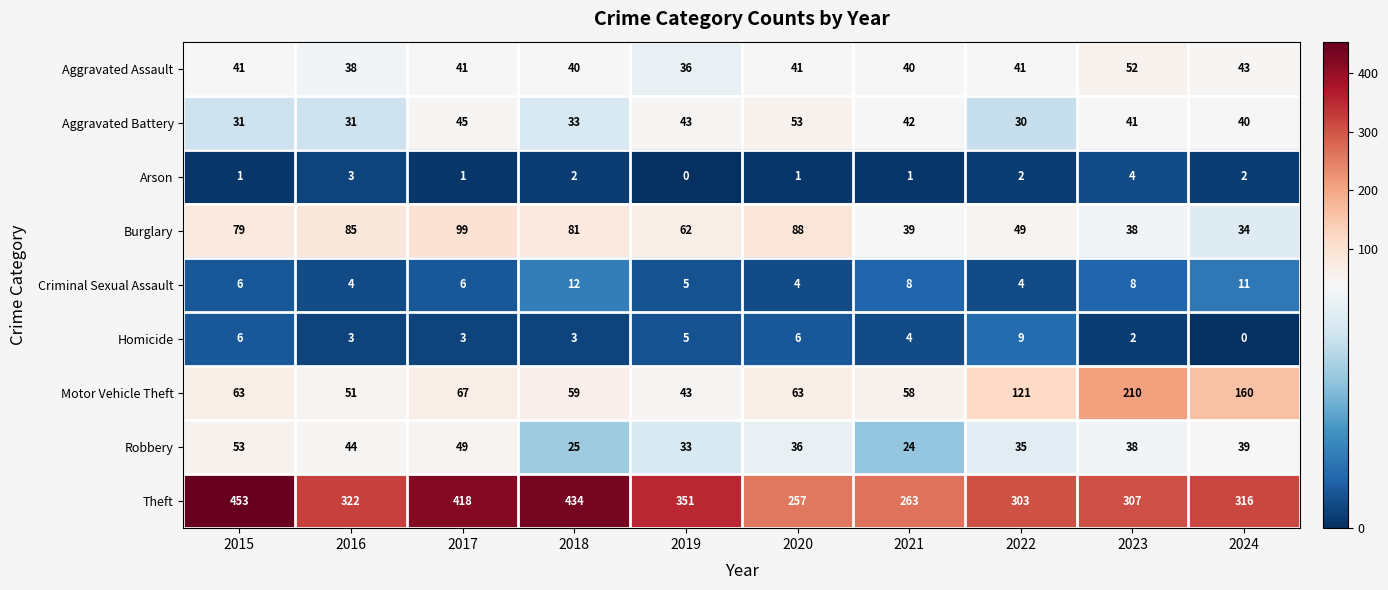

Count the Homicide values in the range 3 to 6.

7